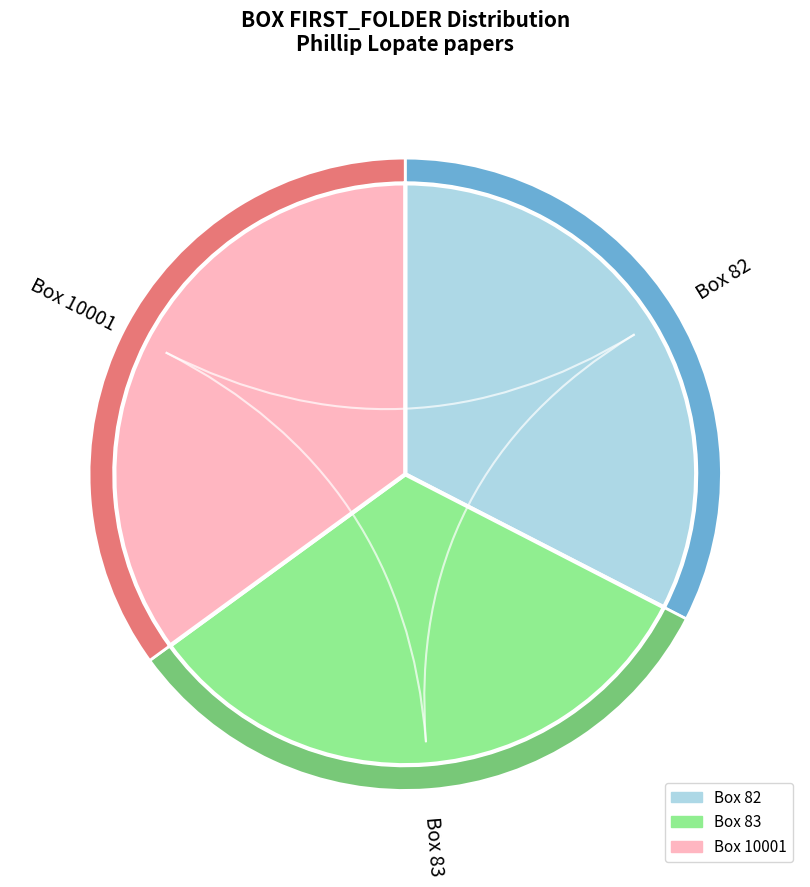

What is the change in value from 83 to 10001?

+70